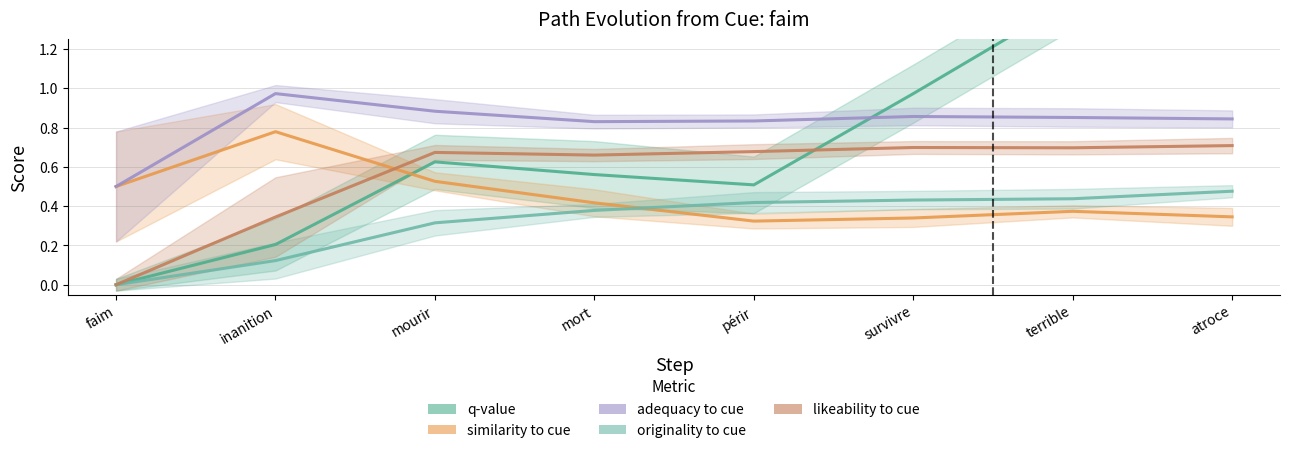

How many values in the likeability_to_cue series exceed 0?

7